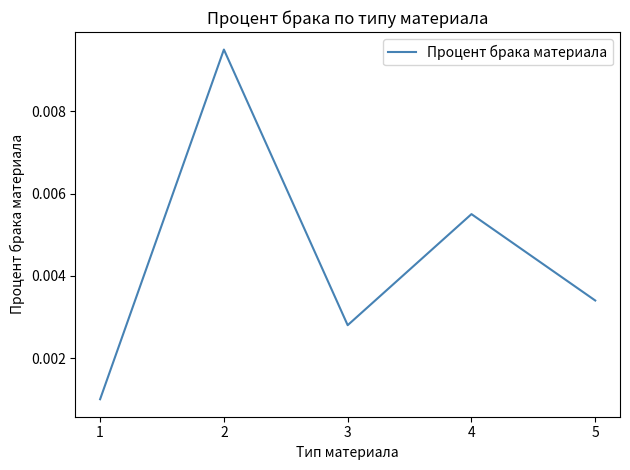

List the labels in order of value, smallest first.

1, 3, 5, 4, 2